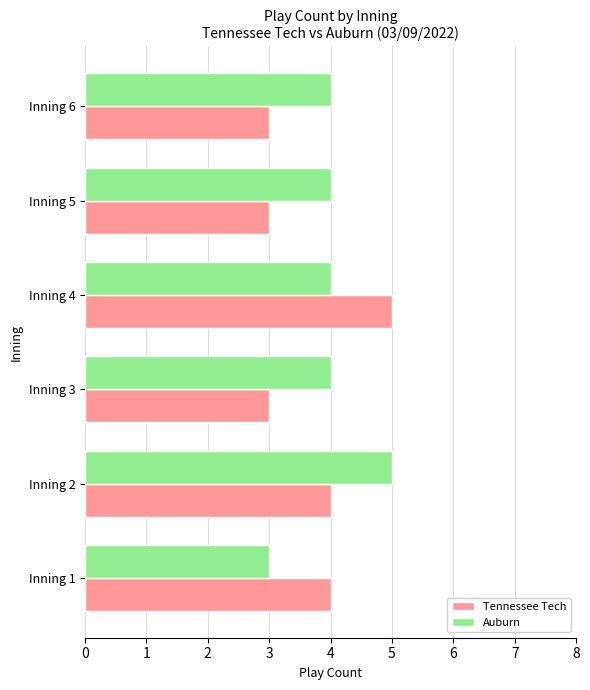

What is the highest value of the Auburn series?

5